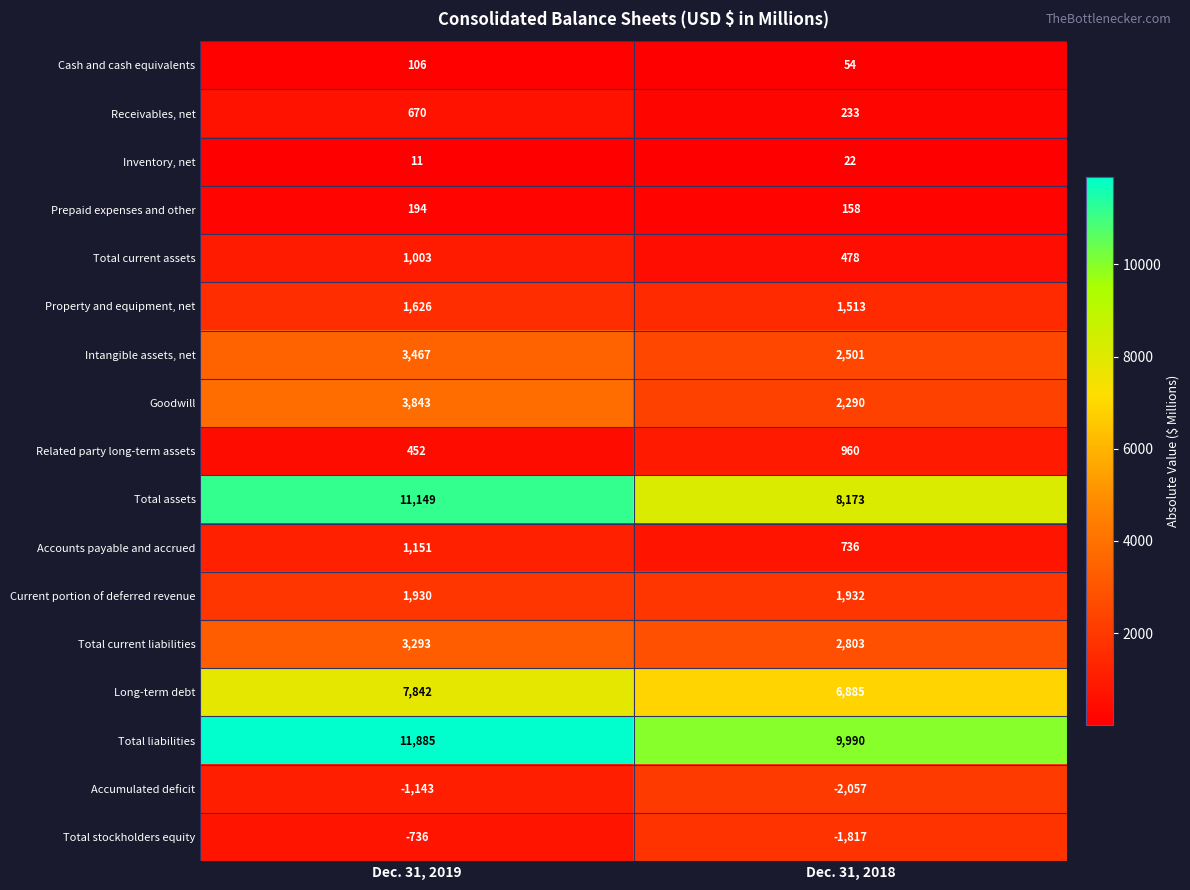

What is the sum of all Prepaid expenses and other values?

352